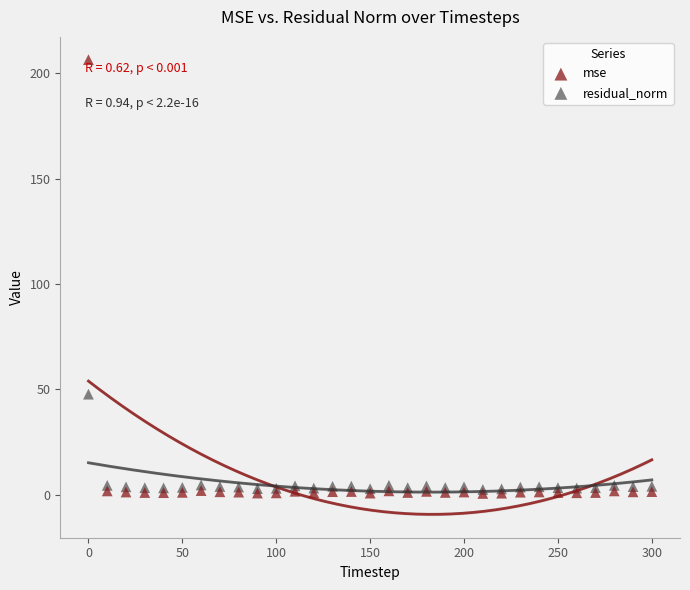

Across all series, what Y value is closest to 103?

47.7